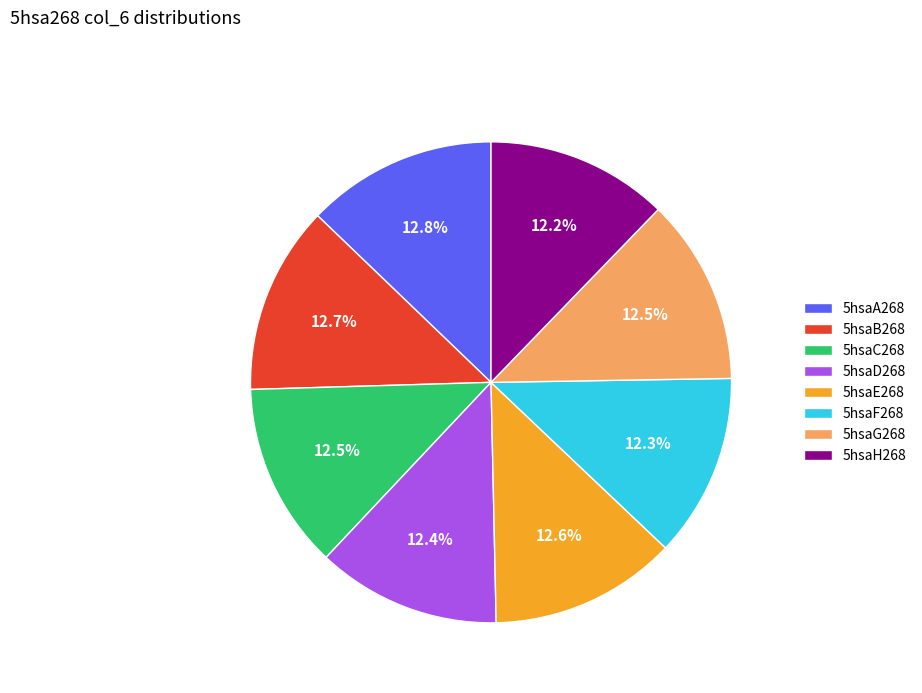

What is the ratio of the value at 5hsaG268 to the value at 5hsaH268?

1.0